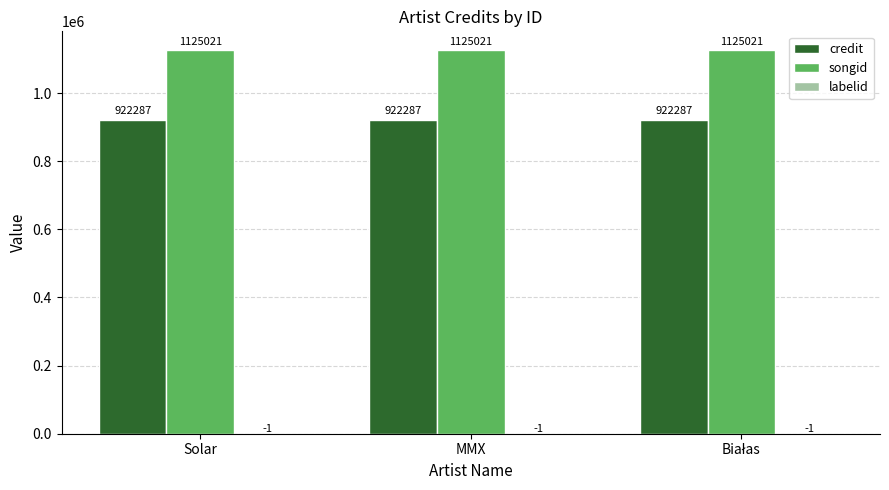

True or false: songid has a value of 1125021 at Solar.

True